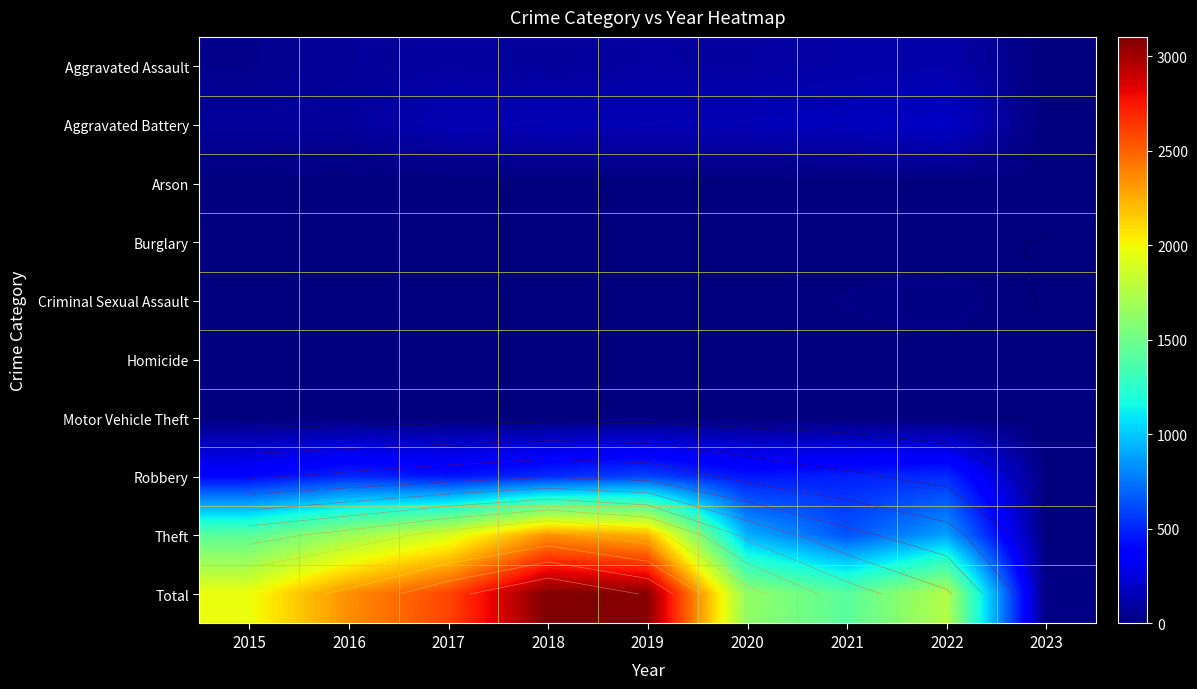

What is the difference between the Arson values at 2018 and 2022?

4